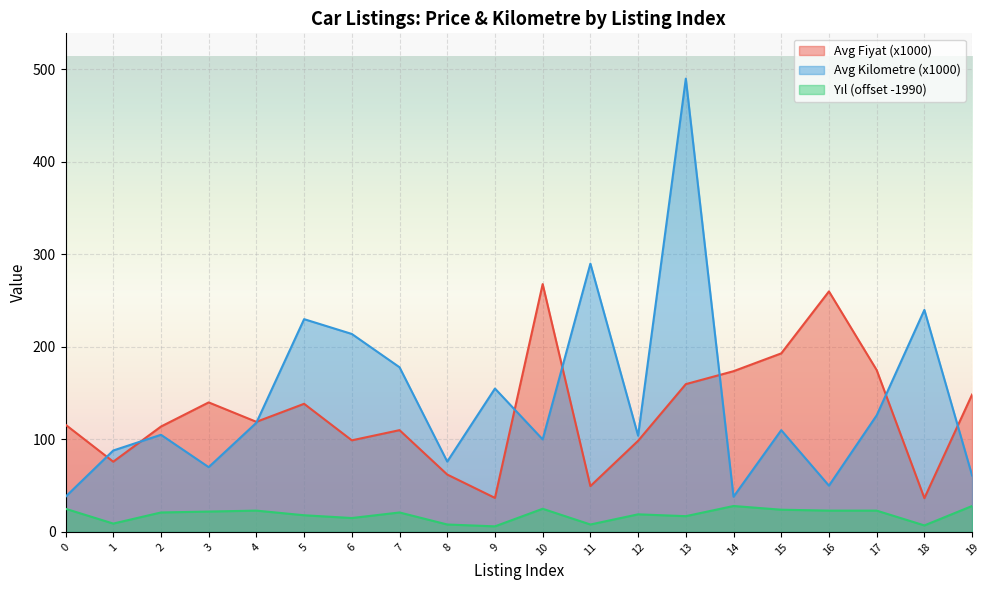

List the series in order of their peak value, highest first.

Avg Kilometre (x1000), Avg Fiyat (x1000), Yıl